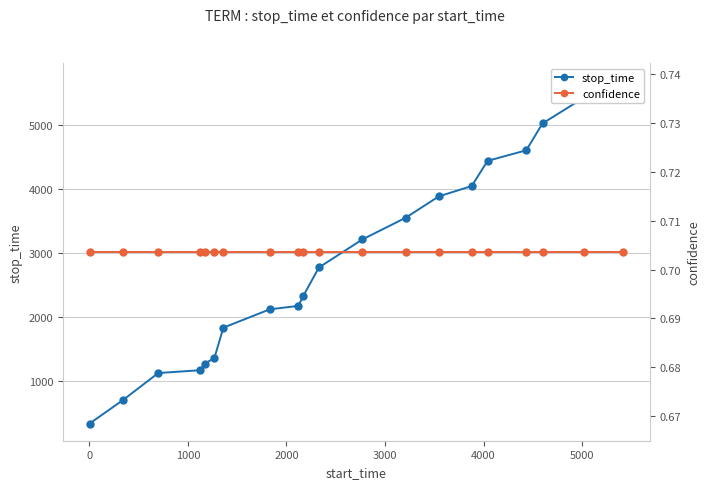

Which series has the largest total across all categories?

stop_time